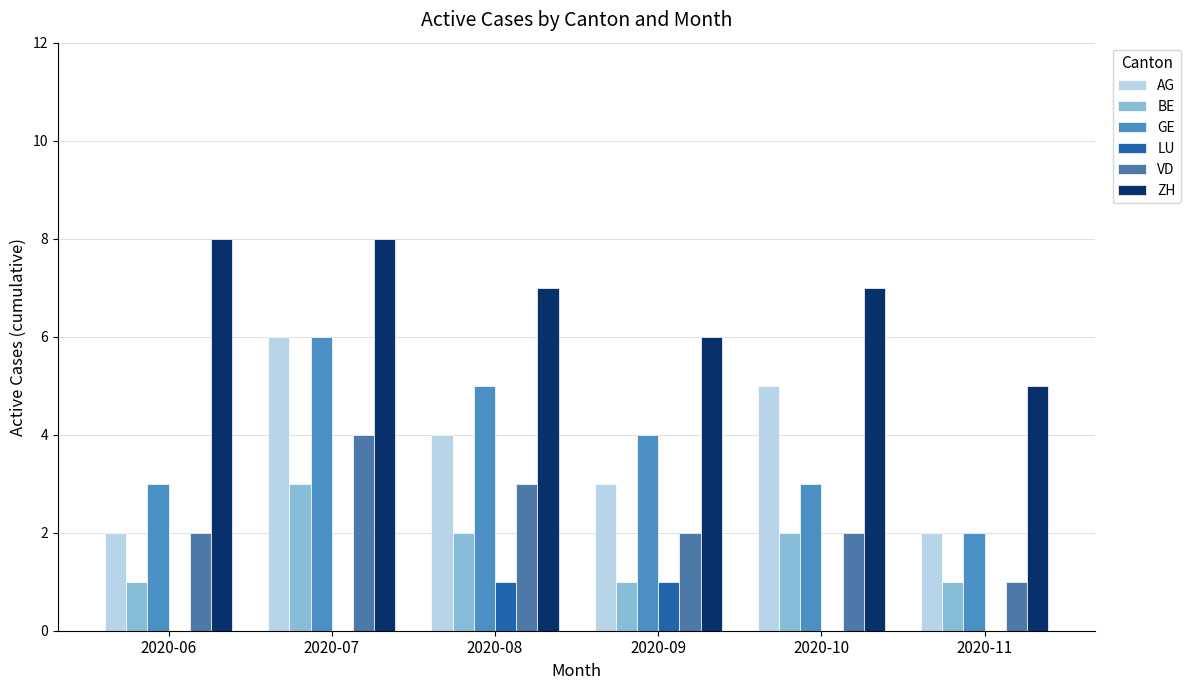

Are the bars grouped side by side (vs. stacked)?

Yes